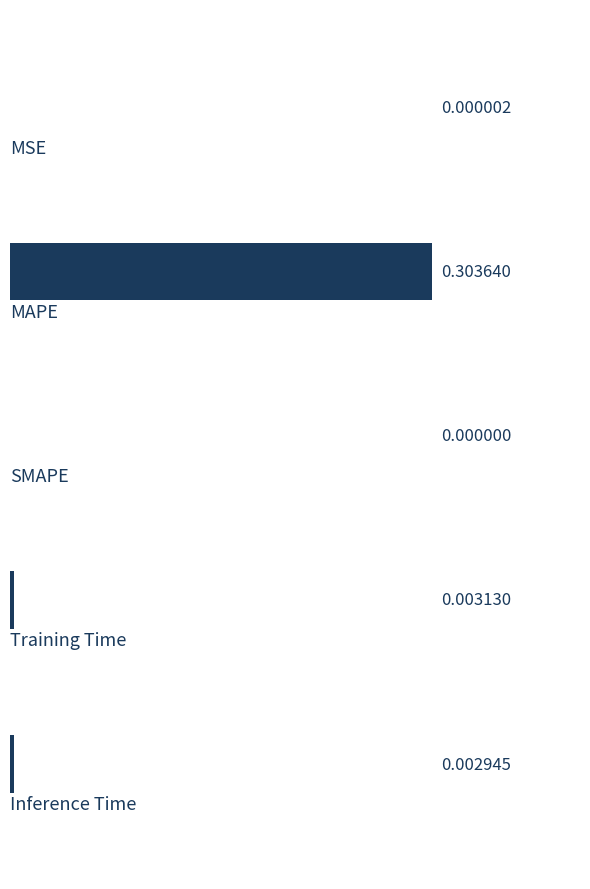

Which has a higher value, 3 or 0?

3